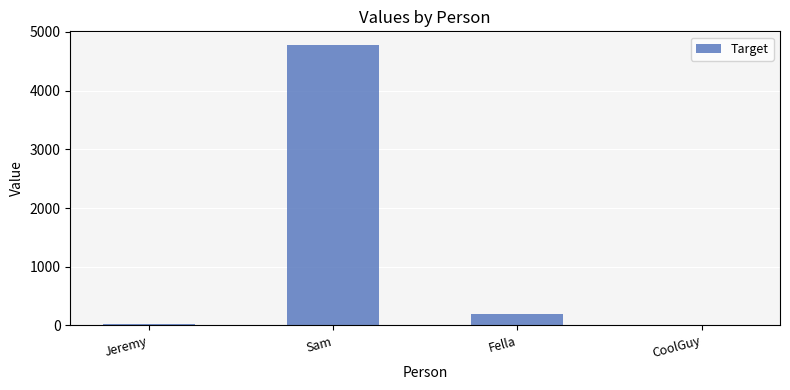

Are the bars horizontal?

No